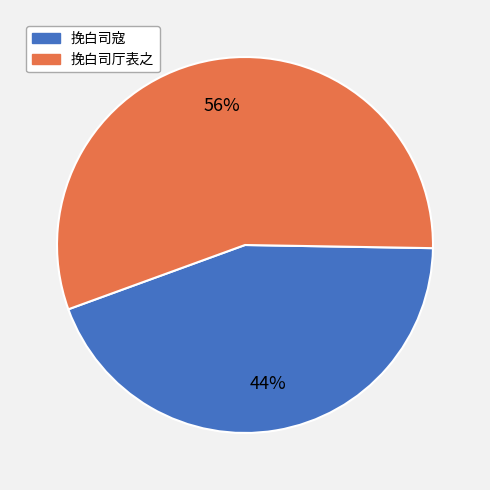

Between 挽白司厅表之 and 挽白司寇, which is larger?

挽白司厅表之